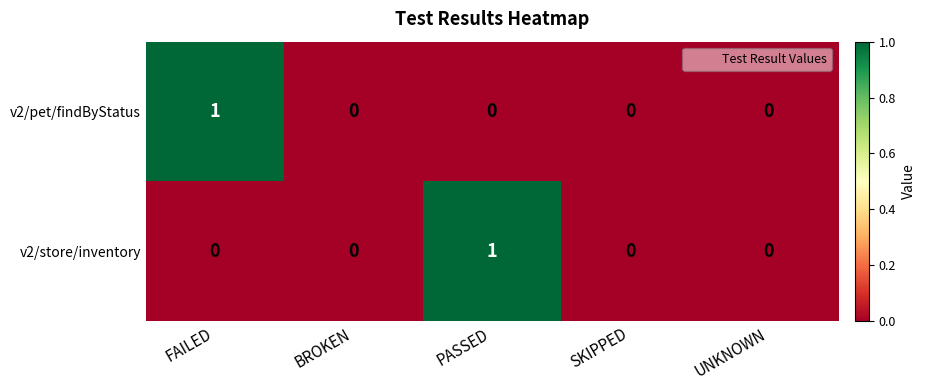

Is the value of v2/store/inventory at FAILED greater than the value of v2/pet/findByStatus at FAILED?

No